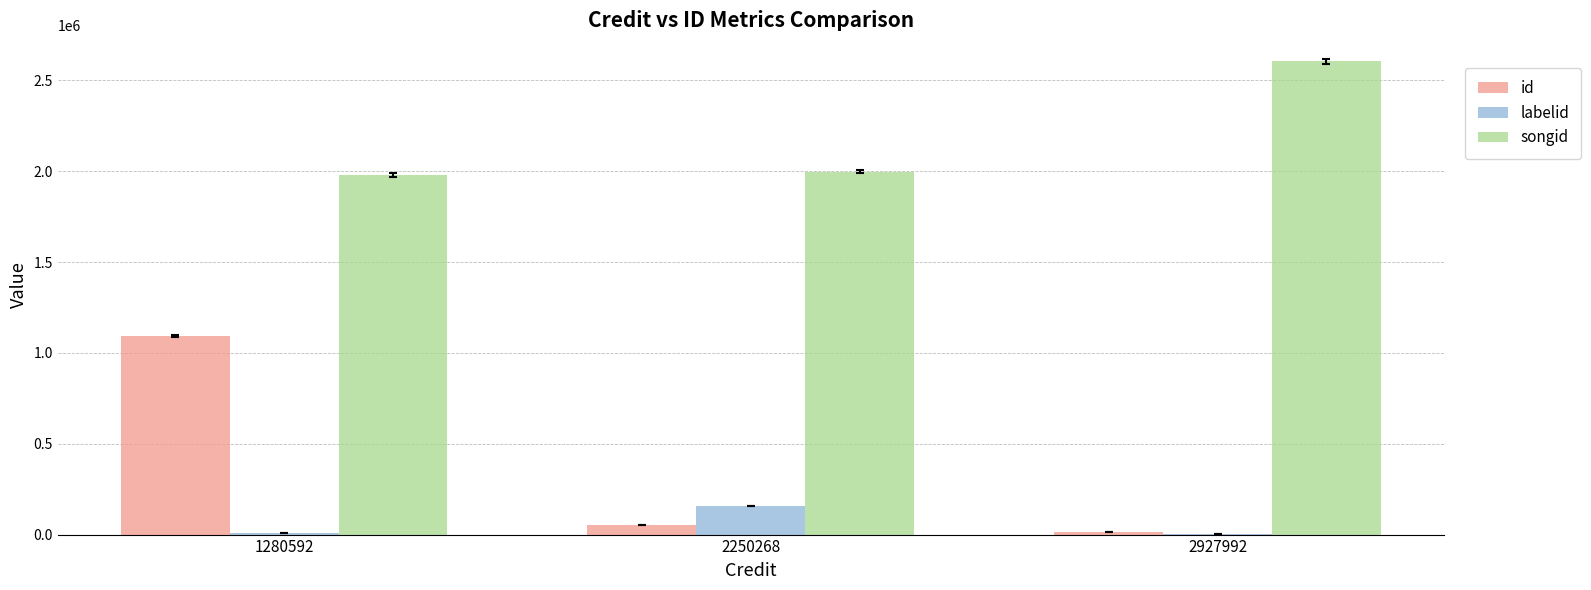

The id series shows 483243 at 1280592. True or false?

False